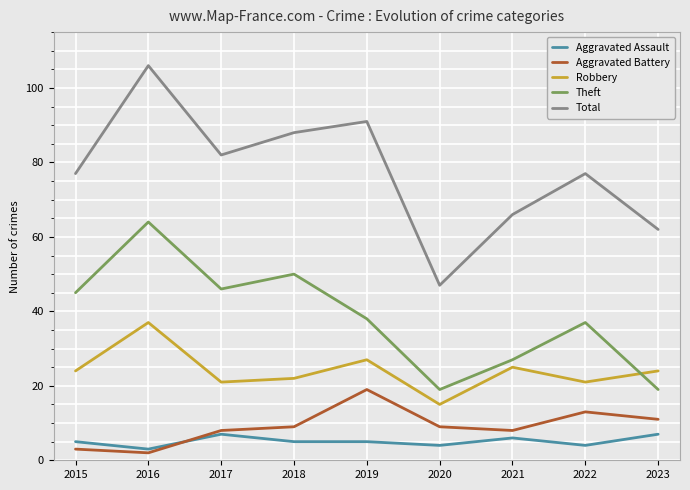

True or false: Aggravated Battery and Robbery cross at least once.

False